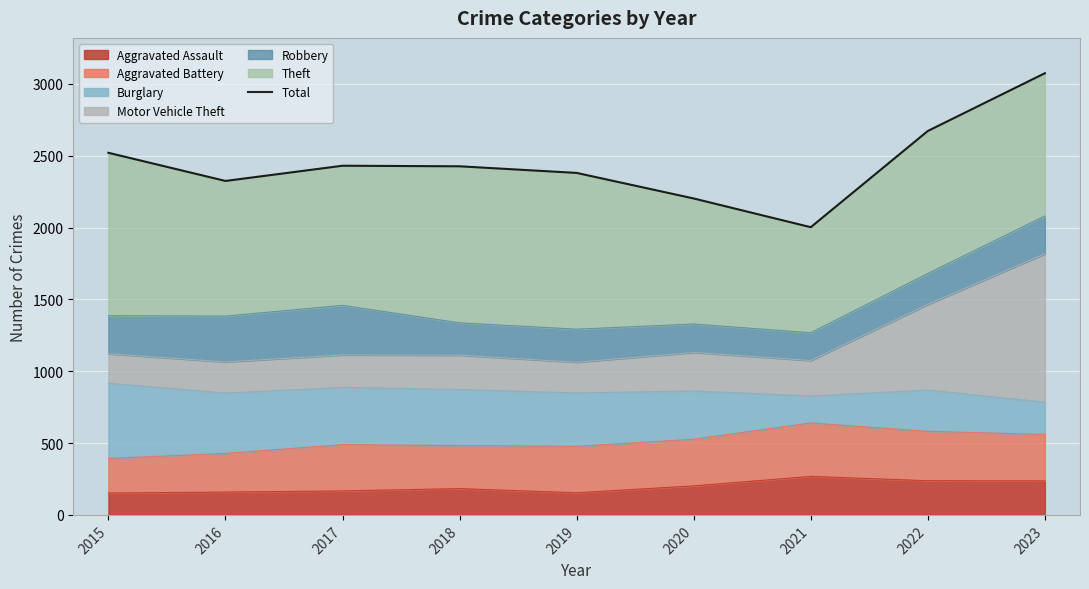

Reading left to right, what are all the values shown in this chart?

2015=2521	2016=2325	2017=2431	2018=2427	2019=2381	2020=2203	2021=2003	2022=2673	2023=3075